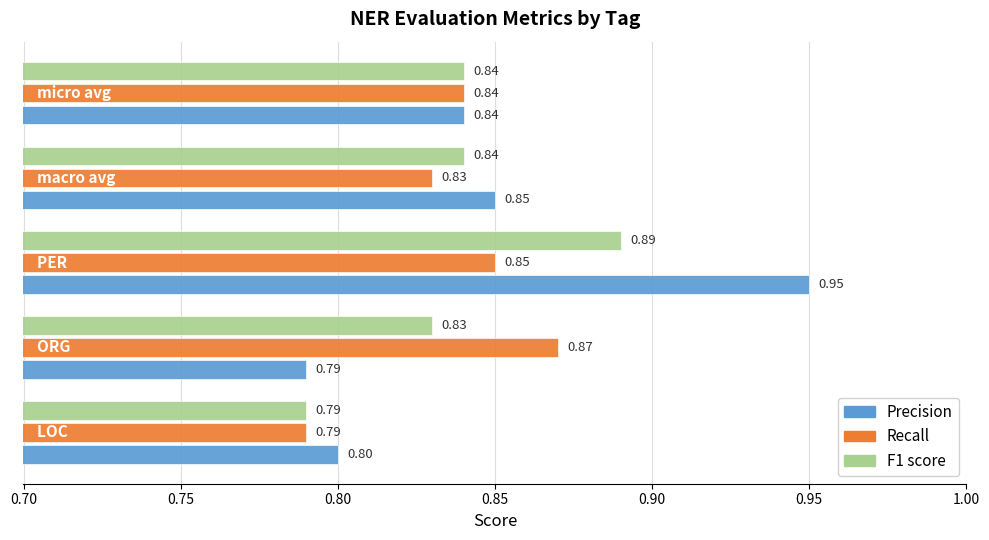

At how many categories does at least one series exceed 0?

5